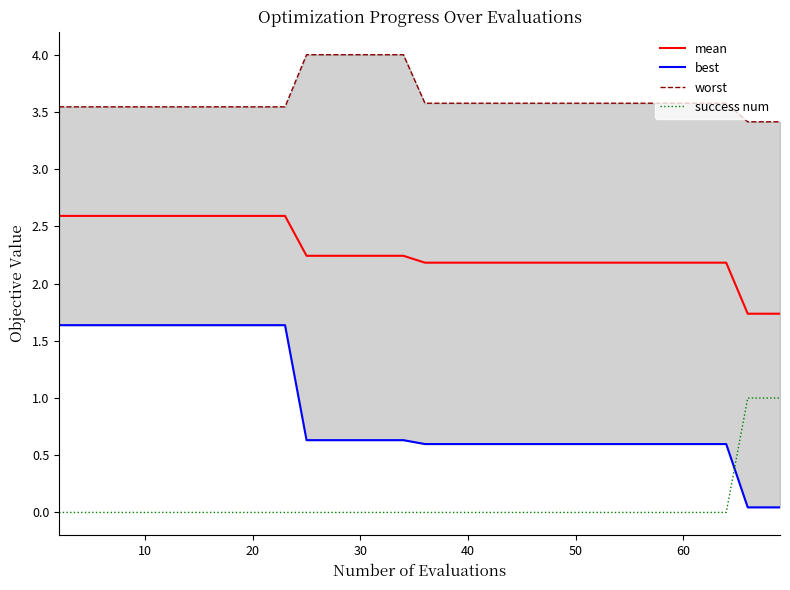

What is the sum of all worst values?

144.7